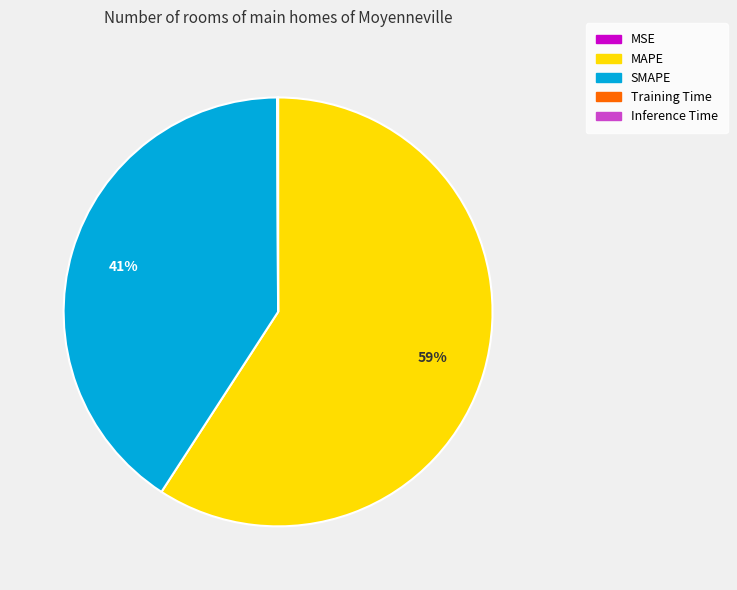

Is it true that MAPE is 59% of the pie?

True